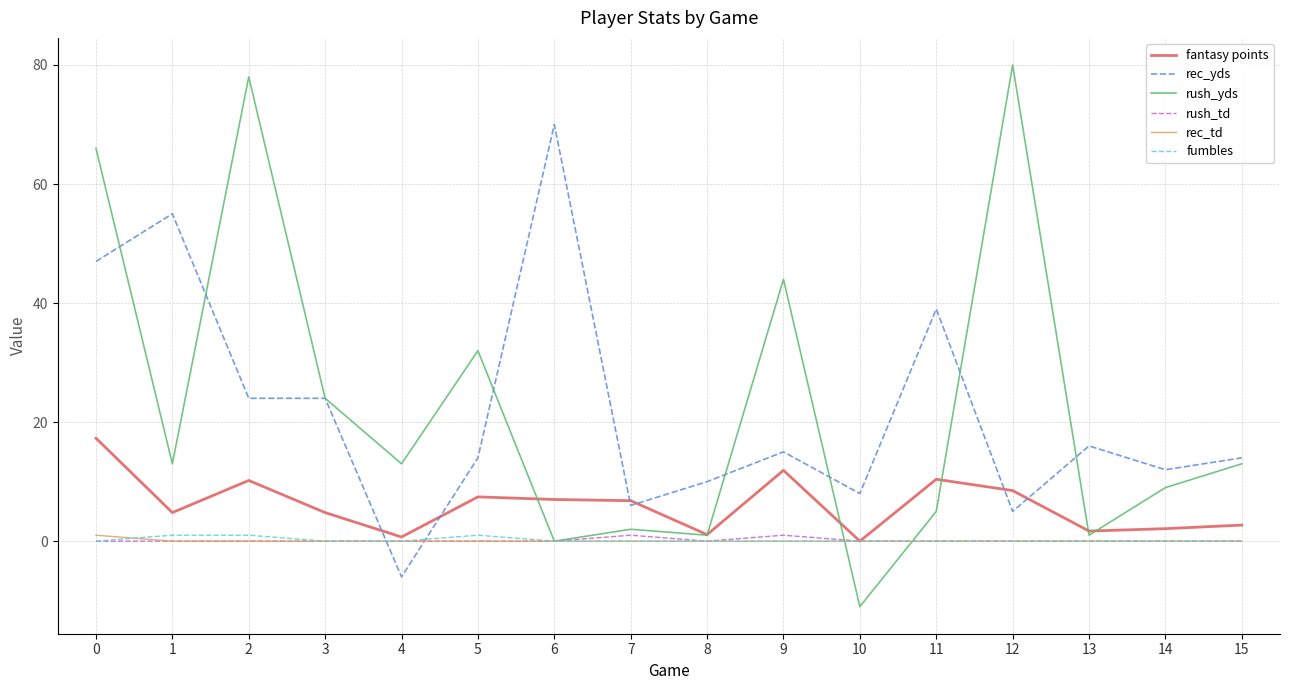

What are all the series names shown in the legend?

fantasy points, rec_yds, rush_yds, rush_td, rec_td, fumbles